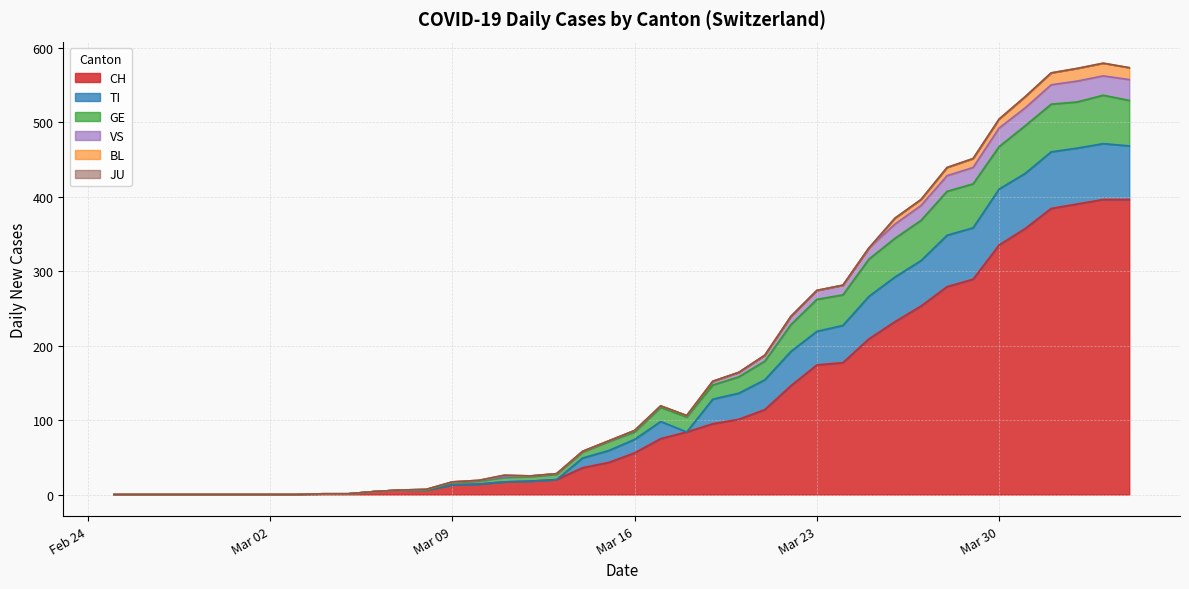

At which category is the sum across all series the highest?

2020-04-03